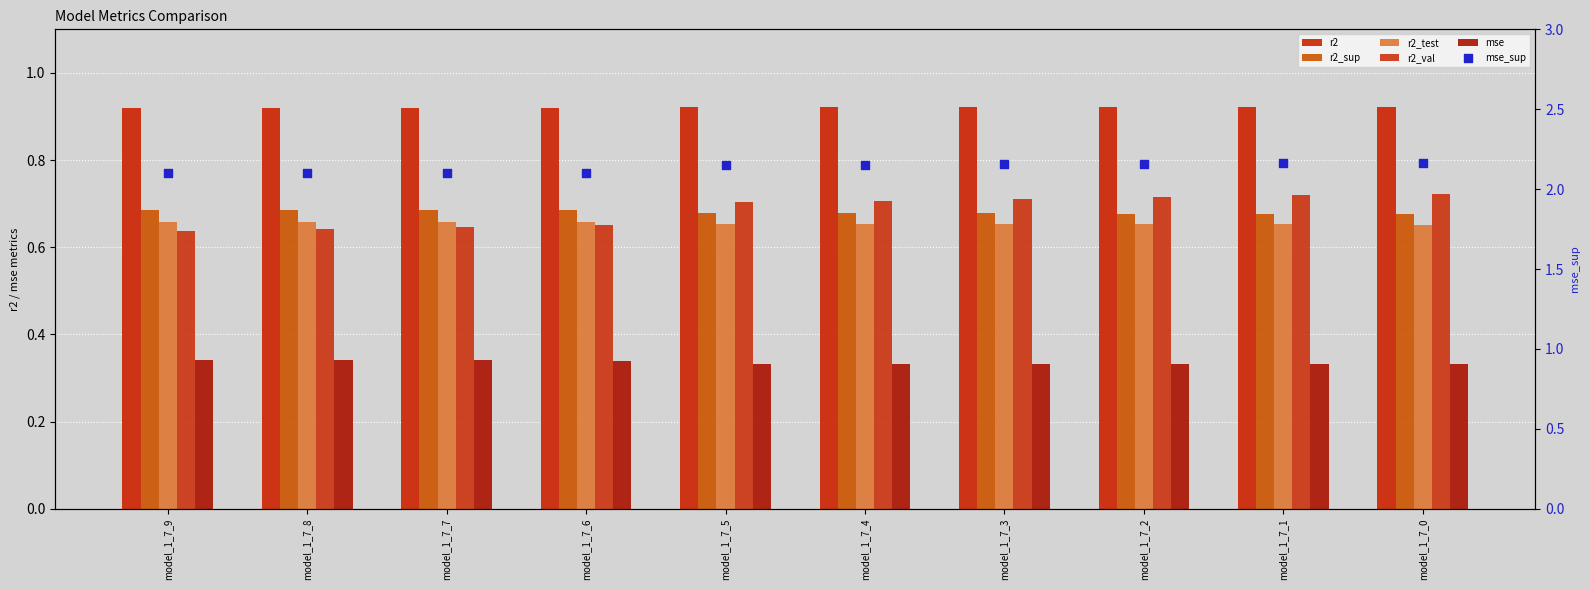

At how many categories does at least one series exceed 1?

10